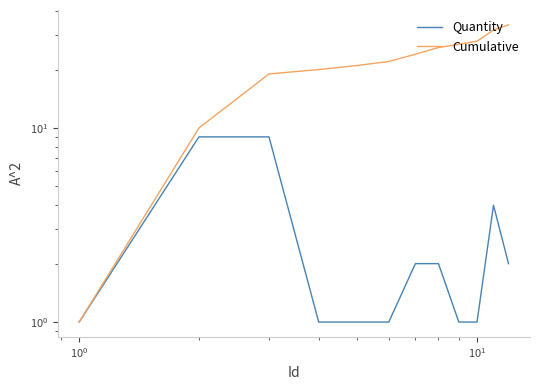

Reading right to left, transcribe all the data shown in this chart.

Quantity: 2	4	1	1	2	2	1	1	1	9	9	1
Cumulative: 34	32	28	27	26	24	22	21	20	19	10	1